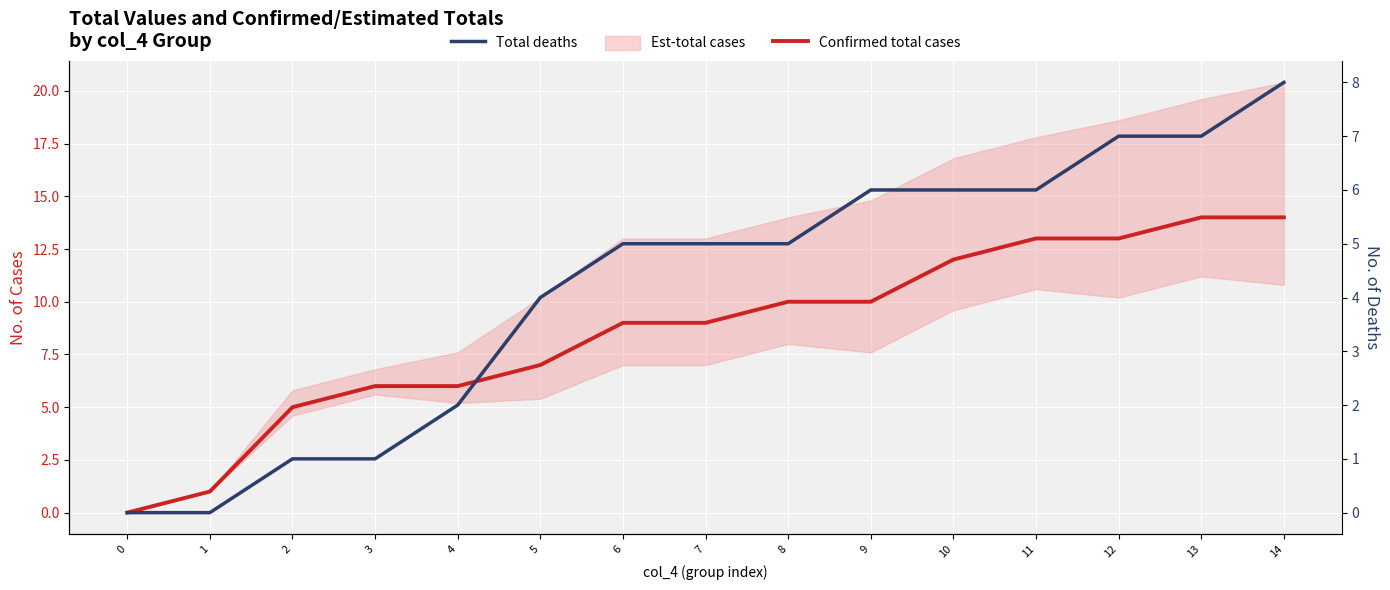

At which label does Total deaths first exceed 5?

9